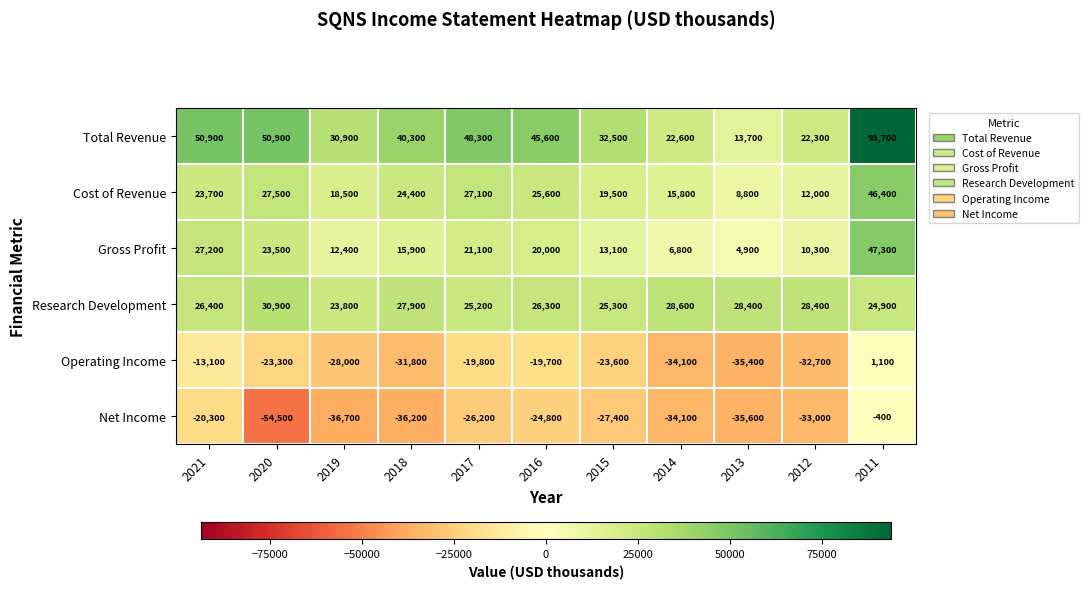

Which series has the largest total across all categories?

Total Revenue